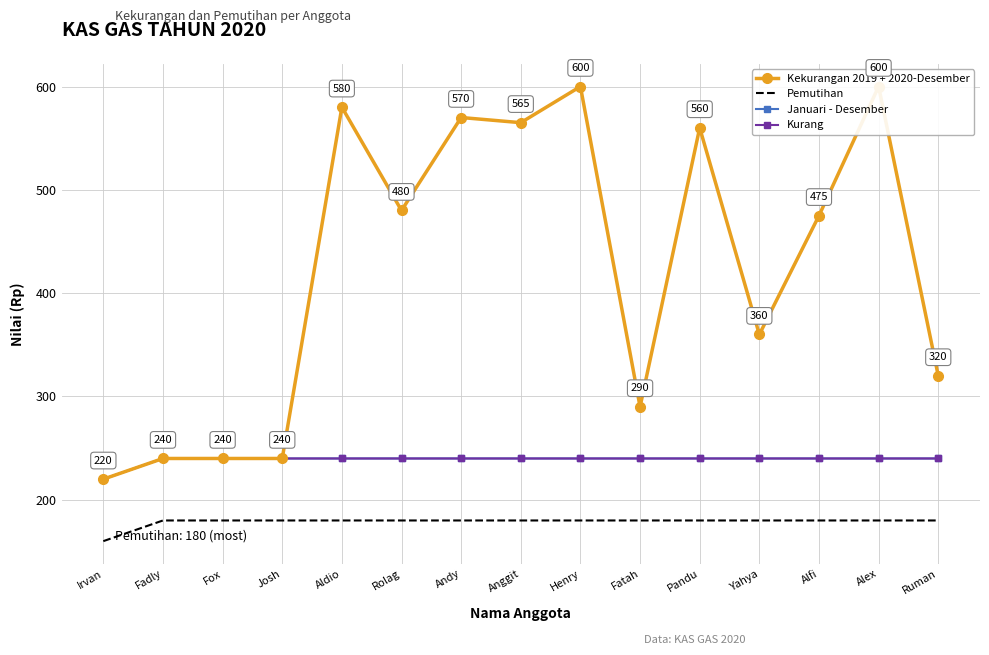

What is the label of the 9th point from the left?

Henry